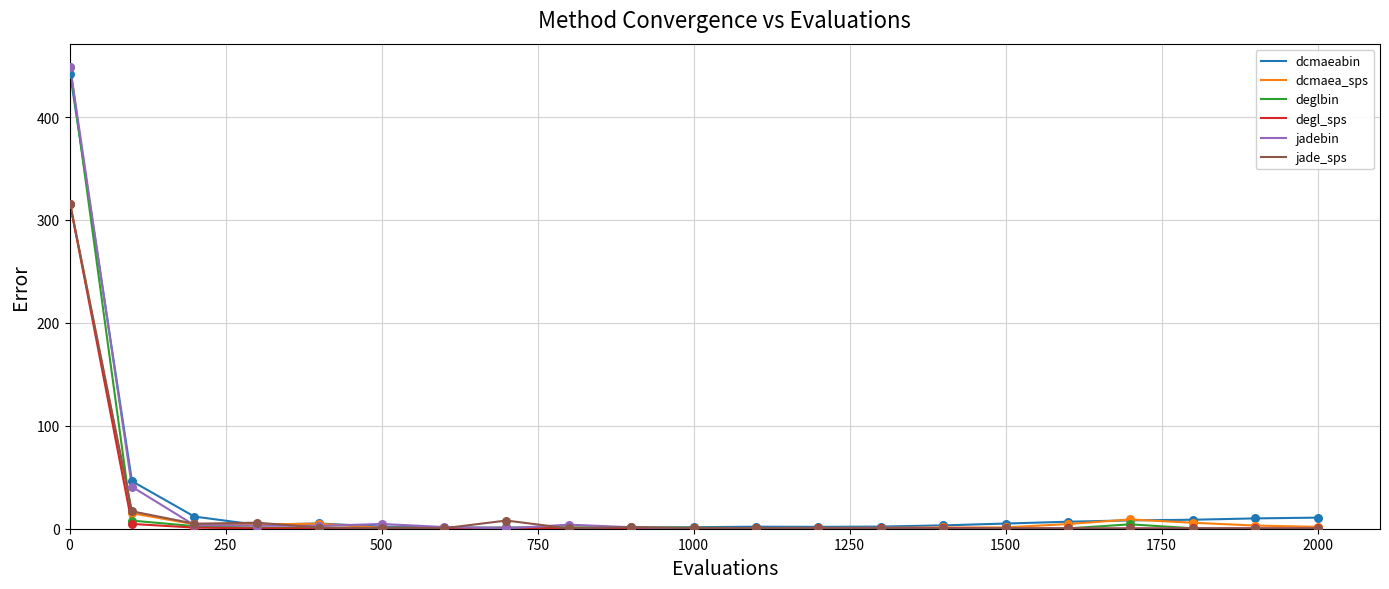

What are all the series names shown in the legend?

dcmaeabin, dcmaea_sps, deglbin, degl_sps, jadebin, jade_sps